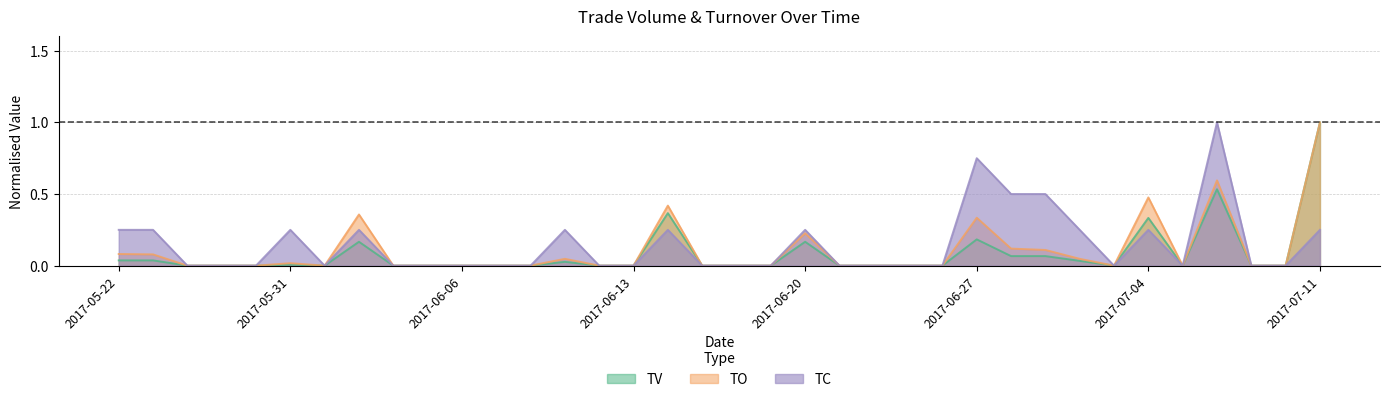

Is it true that TV equals 0.3 at 2017-07-04?

True